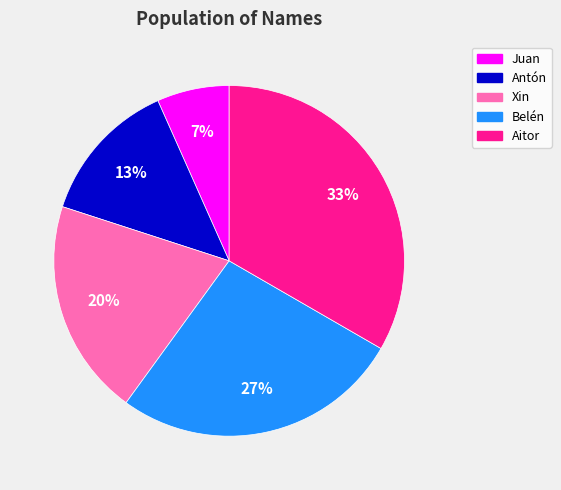

Combined, do Juan and Aitor account for over 50%?

No